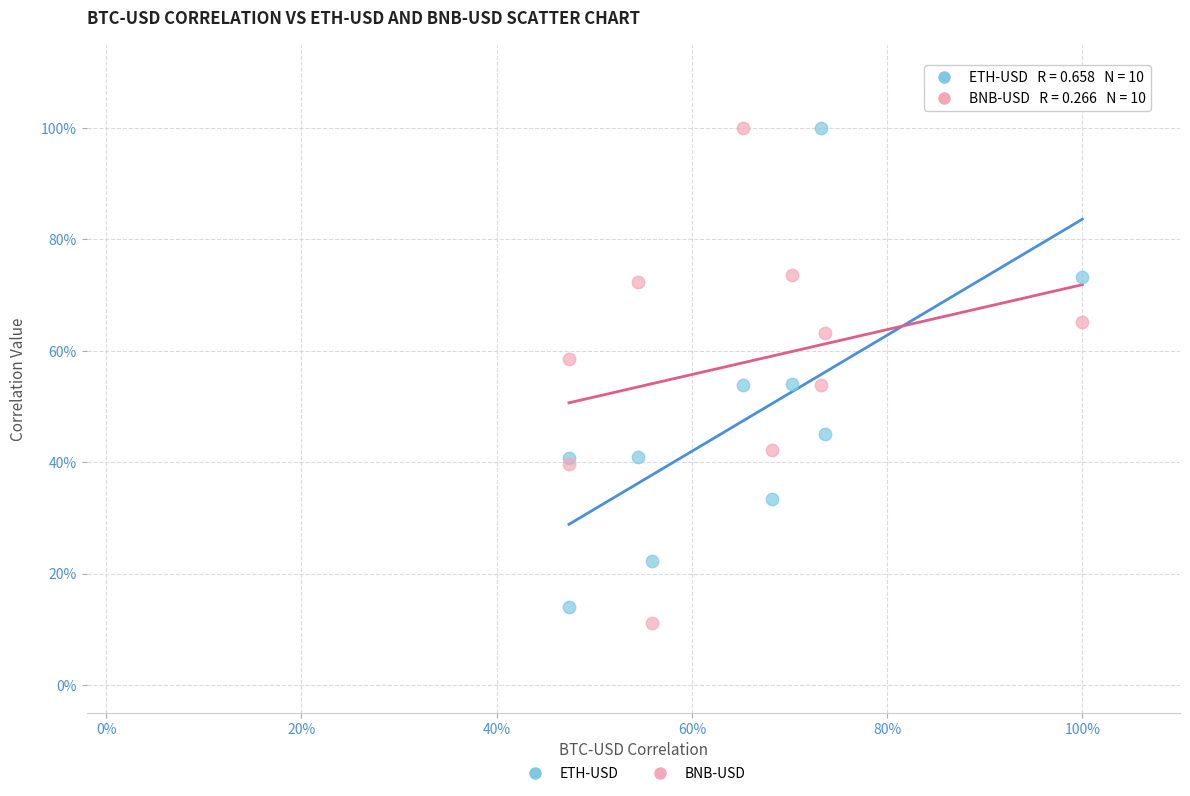

What are all the series names shown in the legend?

ETH-USD, BNB-USD